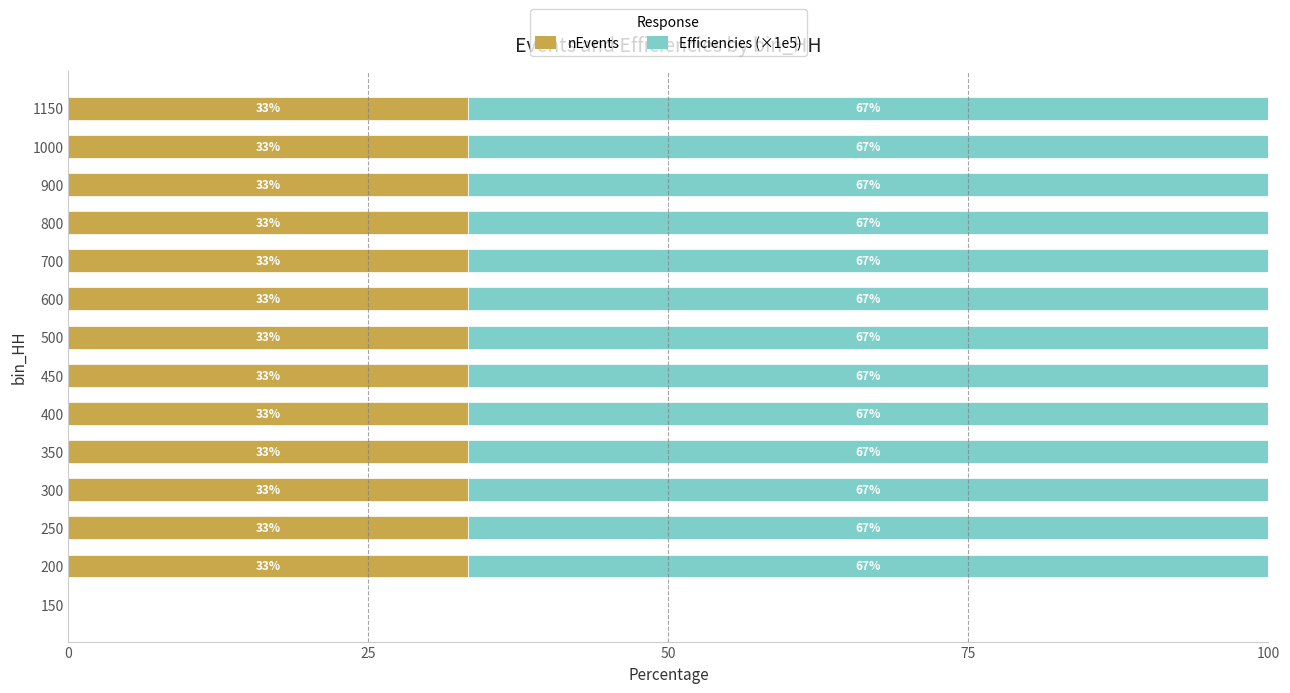

What value does the nEvents series have at 800?

33.3